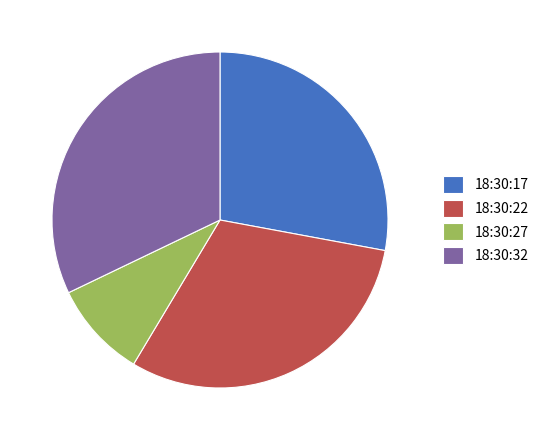

How many slices are in this pie chart?

4